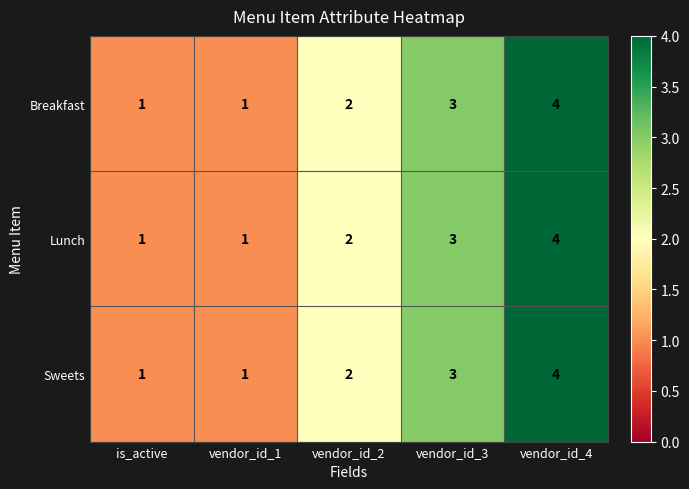

What is the sum of the Sweets values at vendor_id_2 and vendor_id_1?

3